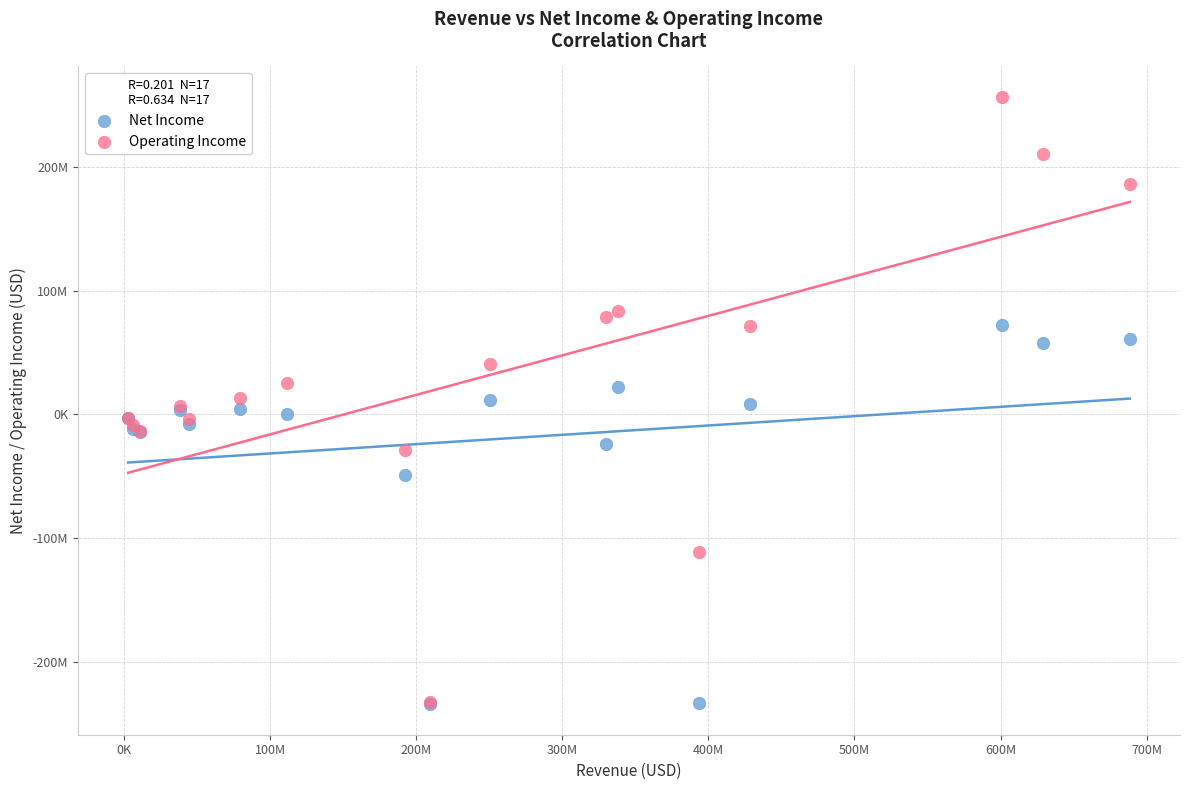

What are all the series names shown in the legend?

Net Income, Operating Income